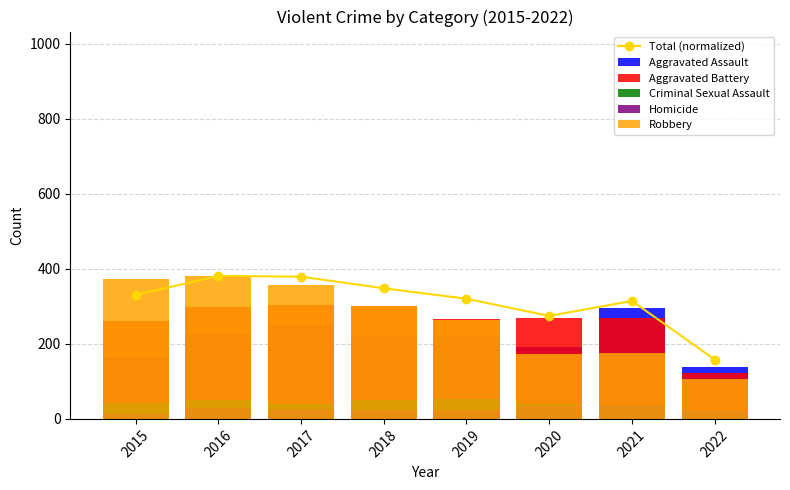

Which series has the largest total across all categories?

Total (normalized)